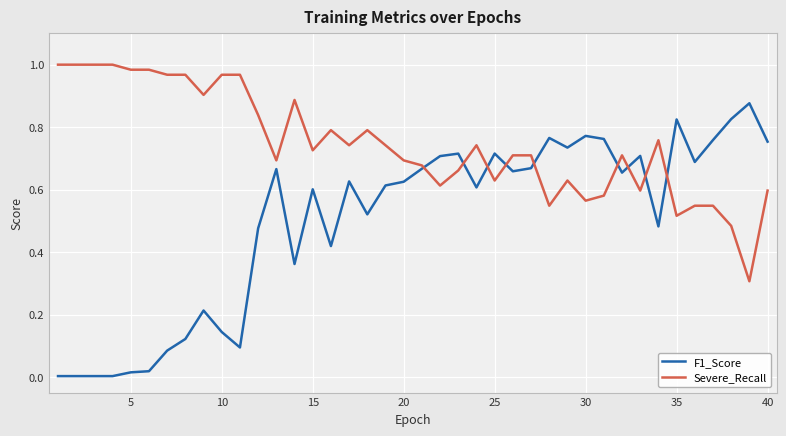

What is the minimum value for Severe_Recall?

0.3